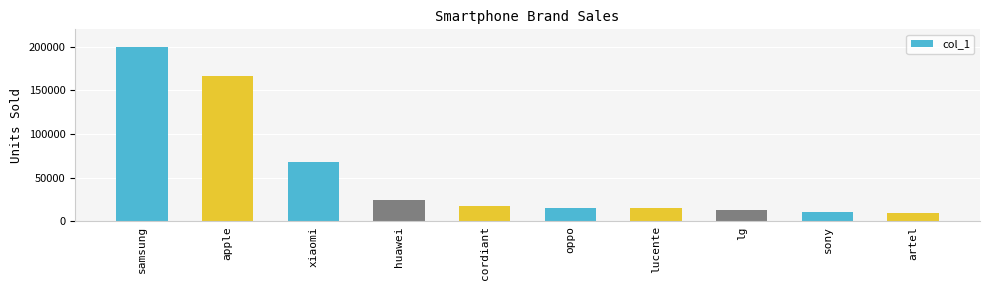

What is the label of the 3rd bar from the left?

xiaomi